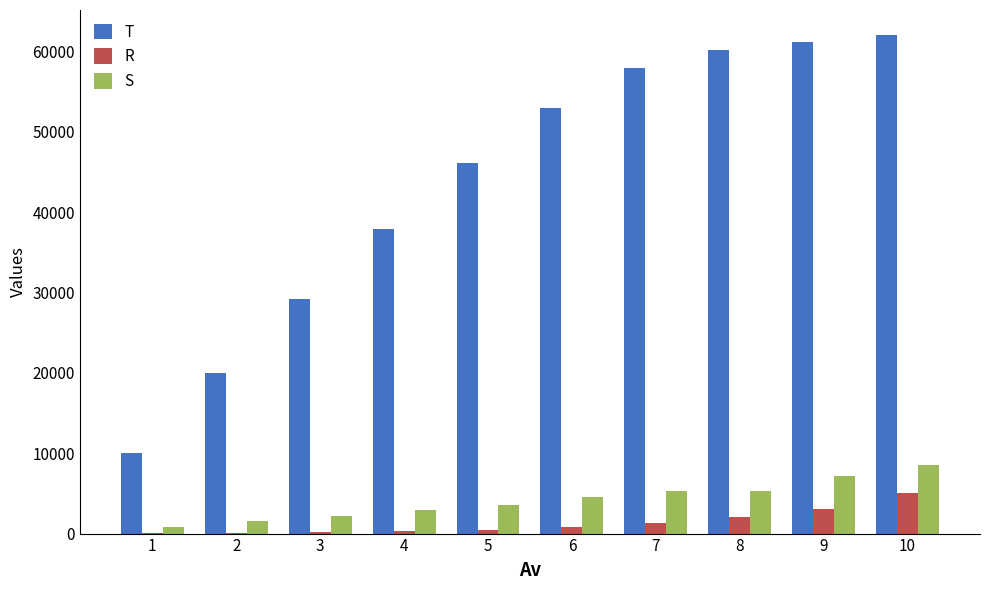

At which label does S reach its peak?

10